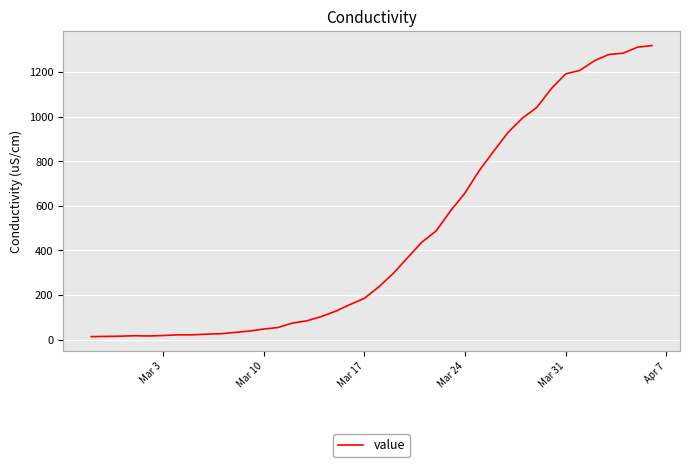

What is the difference between the maximum and minimum values?

1306